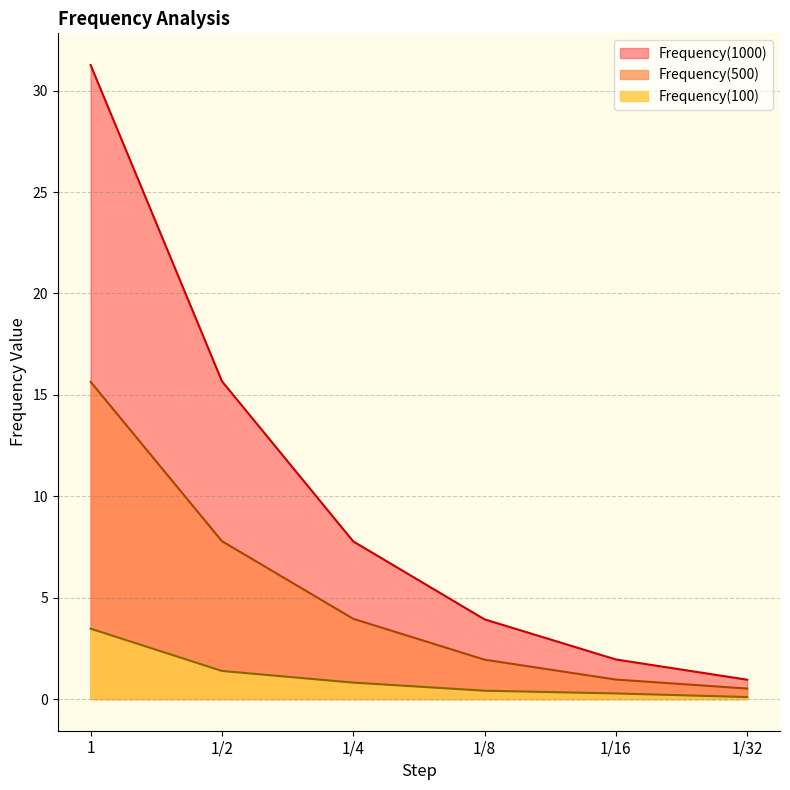

Reading left to right, transcribe all the data shown in this chart.

Frequency(100): 3.5	1.4	0.8	0.4	0.3	0.1
Frequency(500): 15.6	7.8	4.0	1.9	1.0	0.5
Frequency(1000): 31.3	15.7	7.8	3.9	2.0	1.0